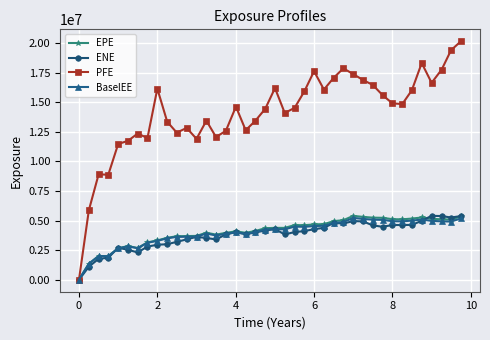

Which series has the largest total across all categories?

PFE